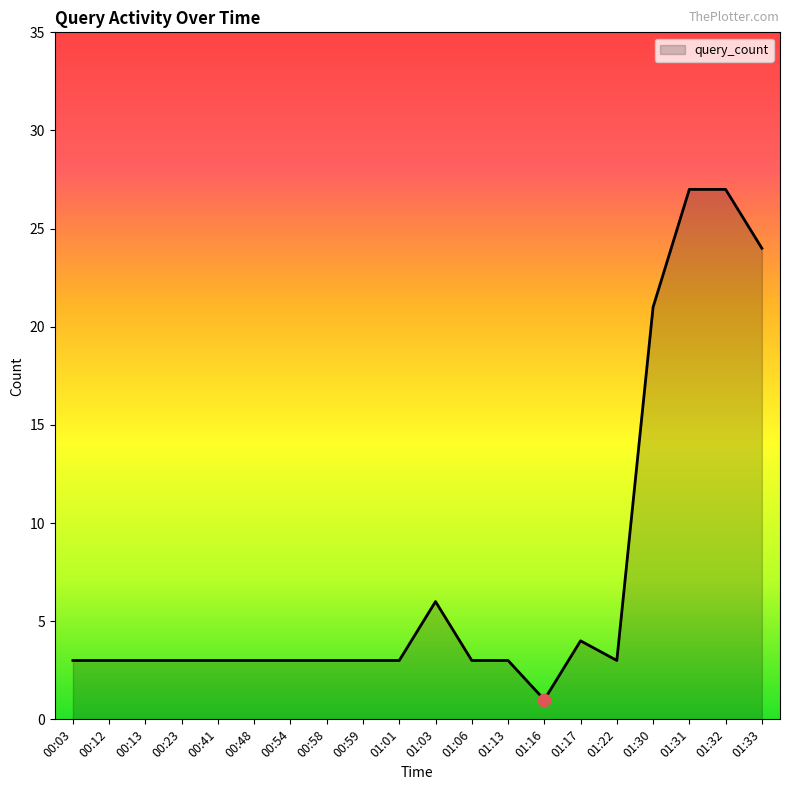

Approximately how many times larger is the value at 00:41 compared to 00:54?

1.0